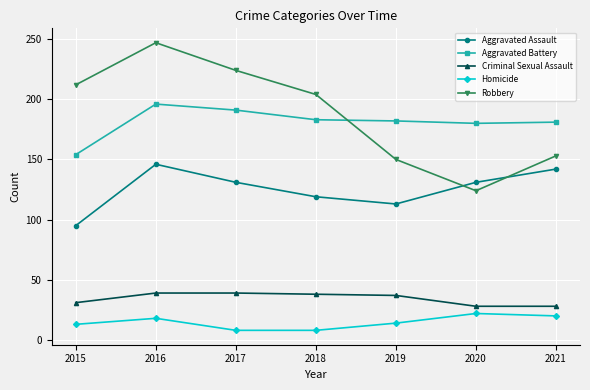

What is the difference between the maximum and minimum values in the Criminal Sexual Assault series?

11